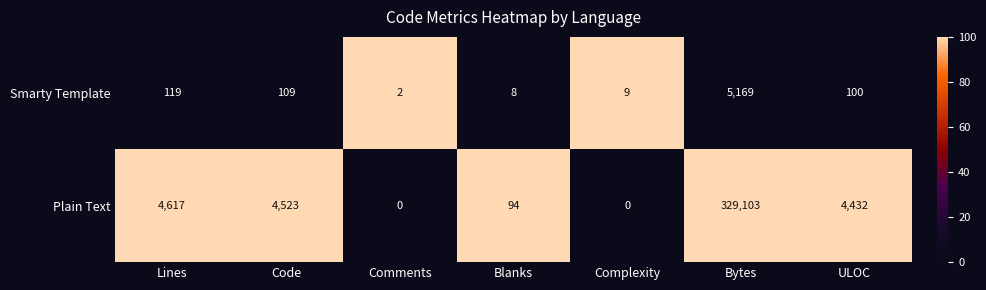

What is the total value across all series at Bytes?

334272